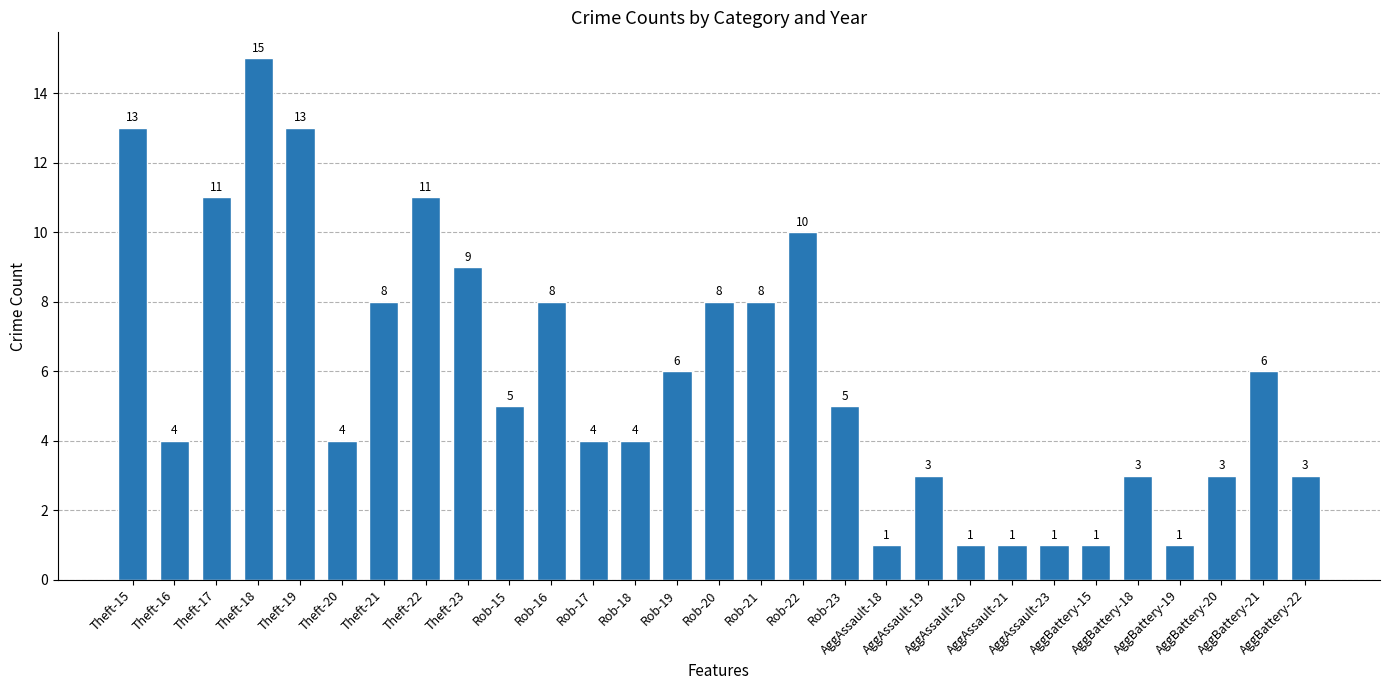

What is the value of the 2nd bar from the left?

4